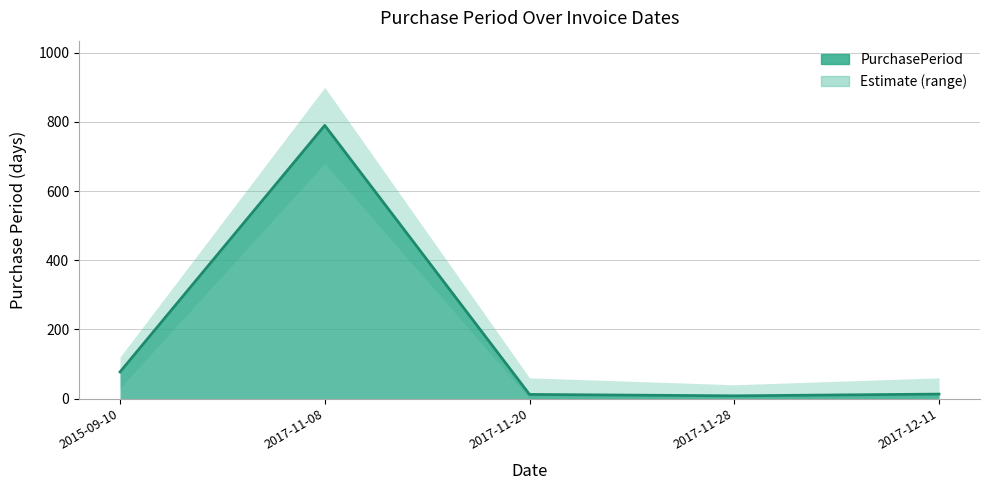

Reading left to right, what are all the values shown in this chart?

2015-09-10=77	2017-11-08=790	2017-11-20=12	2017-11-28=8	2017-12-11=13